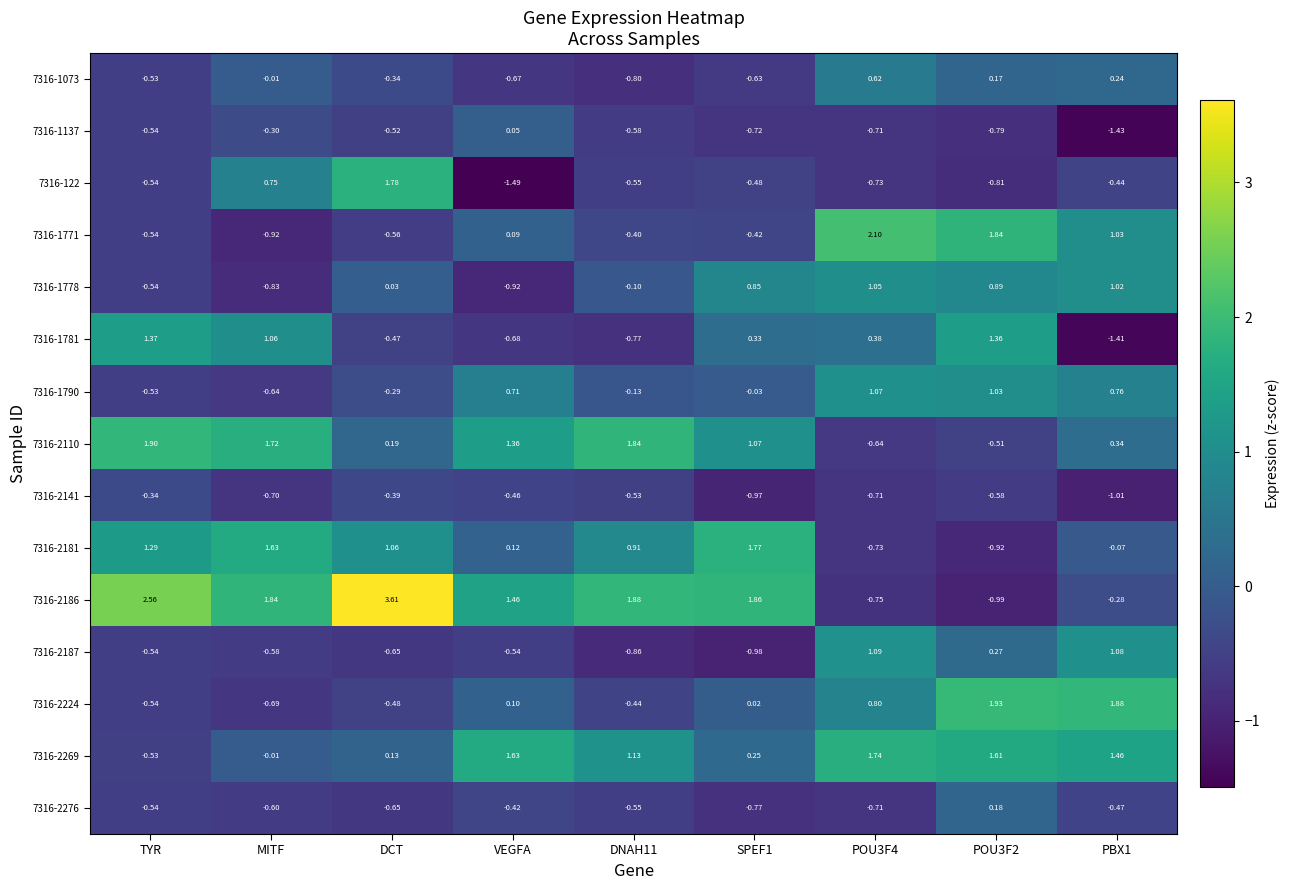

Which label corresponds to the smallest value in the chart?

VEGFA